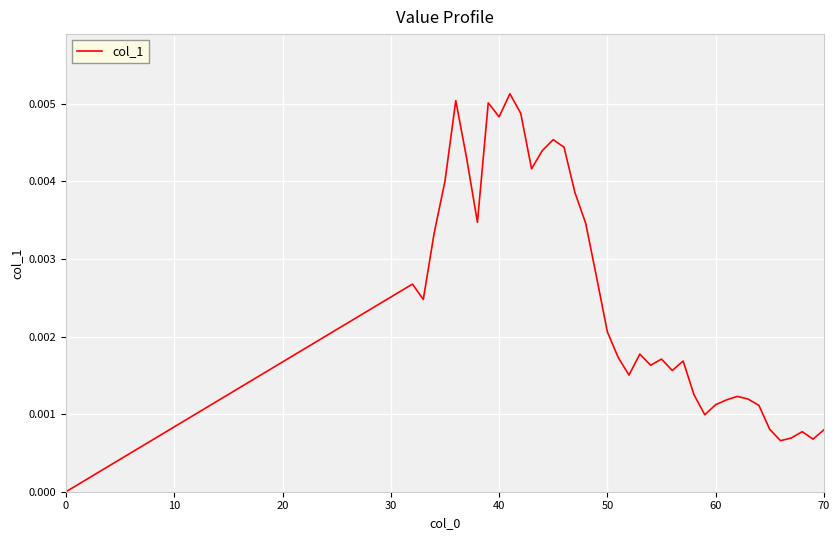

How many lines are shown in the chart?

1